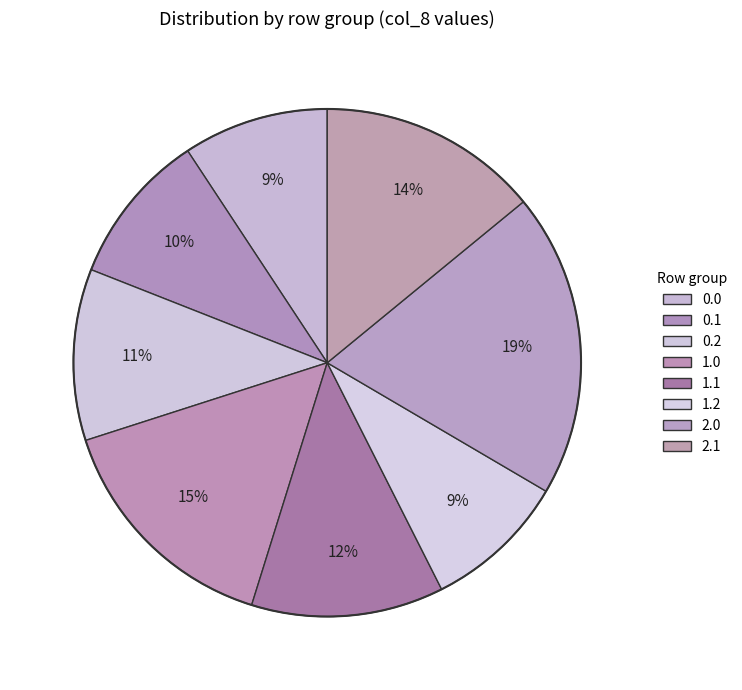

To the nearest percent, what percentage of the pie is 0.0?

9%